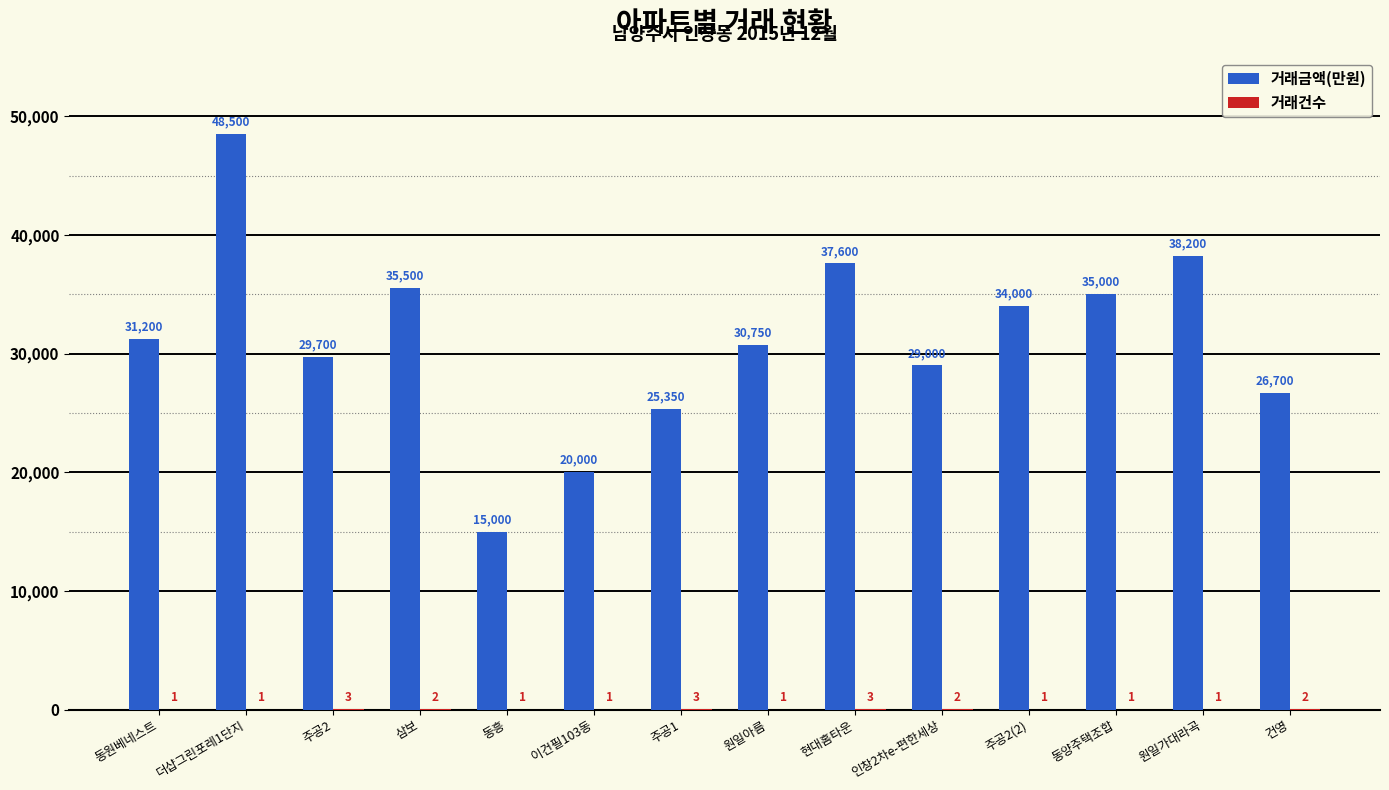

Which series has the largest total across all categories?

거래금액(만원)